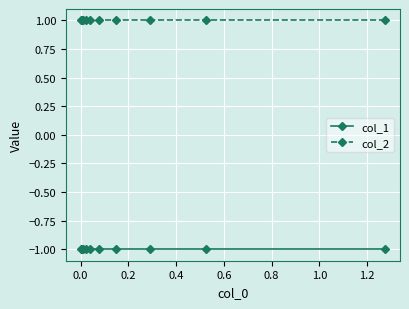

What is the value of the col_2 point at the 5th from the left?

1